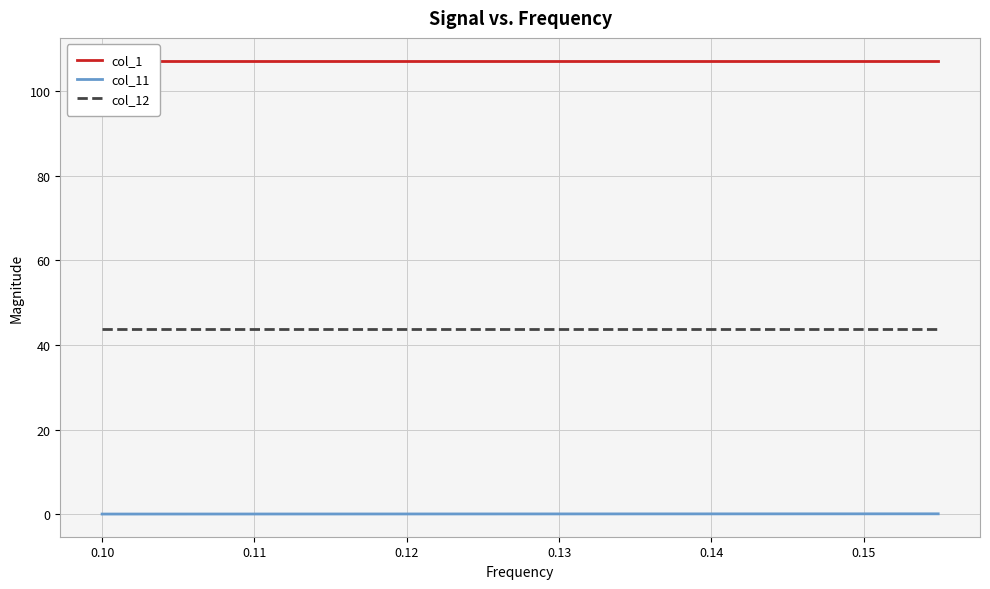

True or false: col_12 and col_11 intersect in this chart.

False